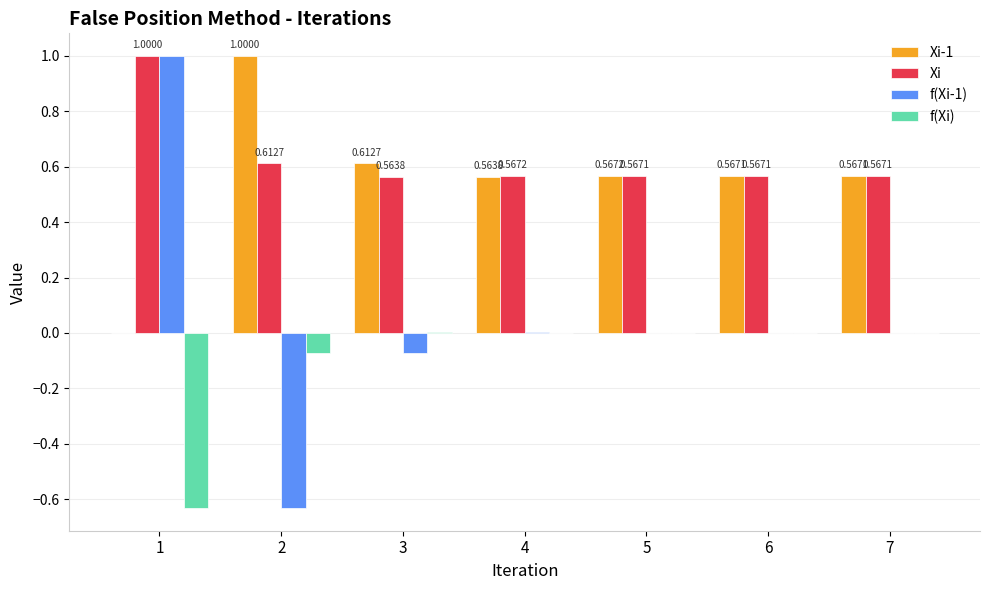

What is the total value across all series at 2?

0.9